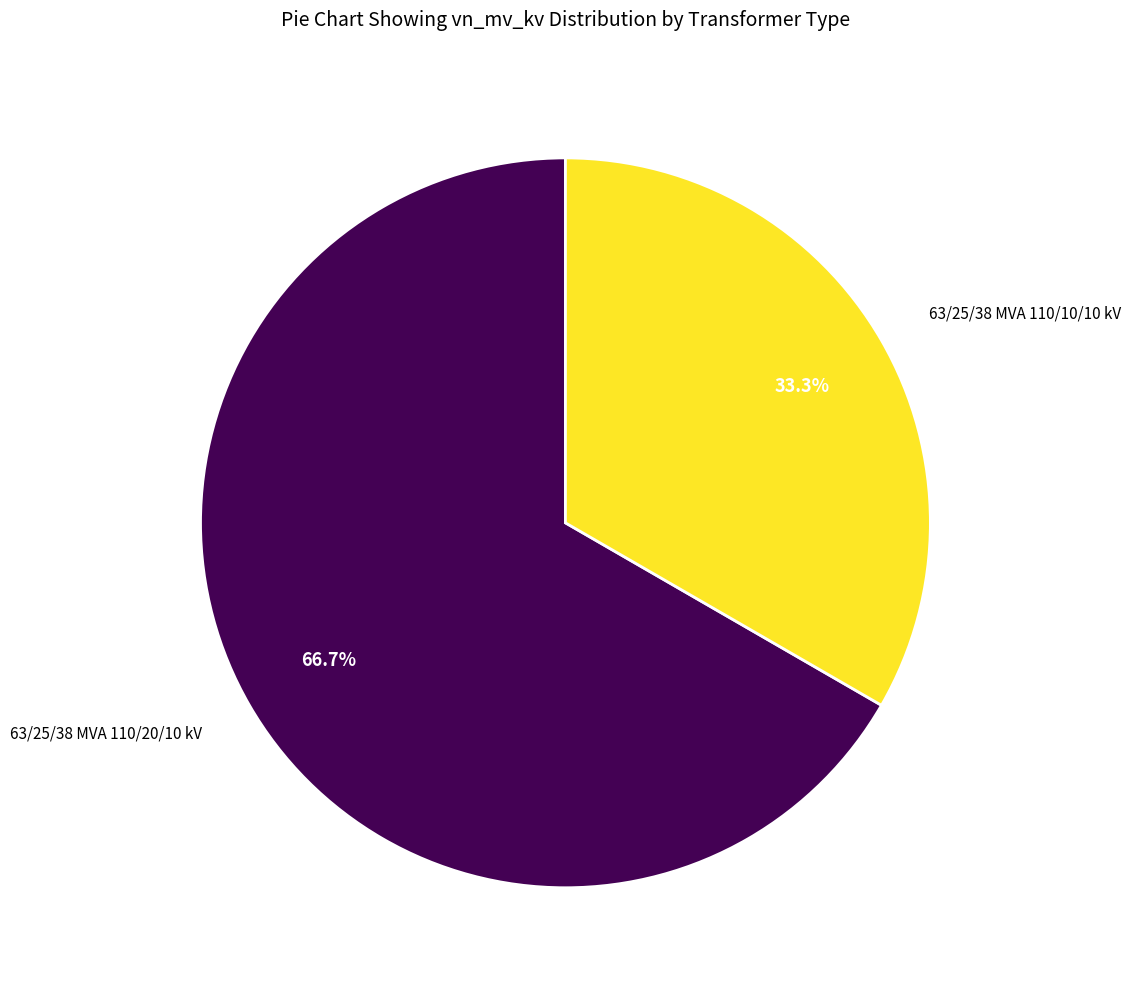

Which category has the smallest portion of the pie?

63/25/38 MVA 110/10/10 kV